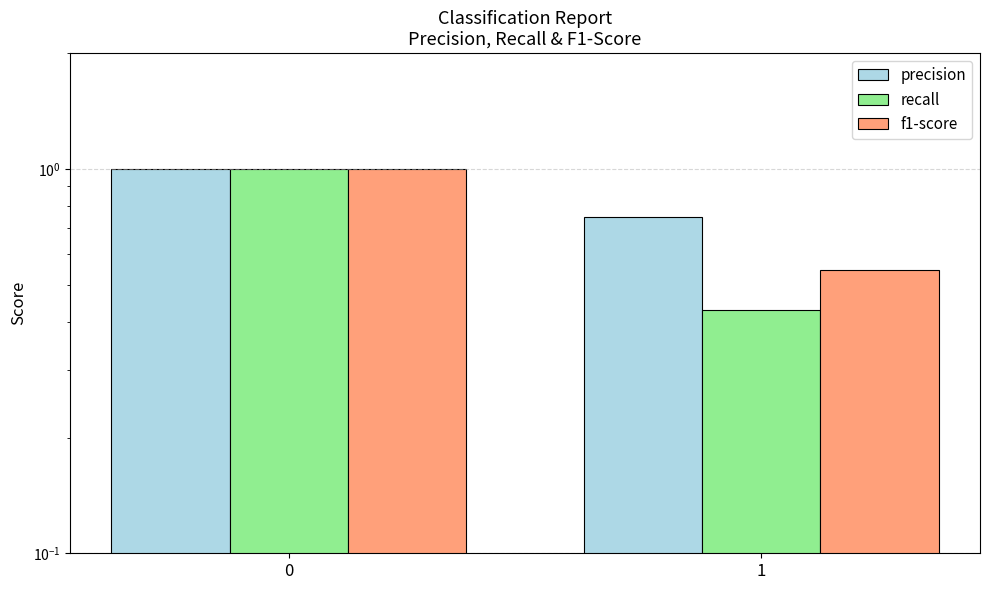

What is the average value of the f1-score series?

0.8